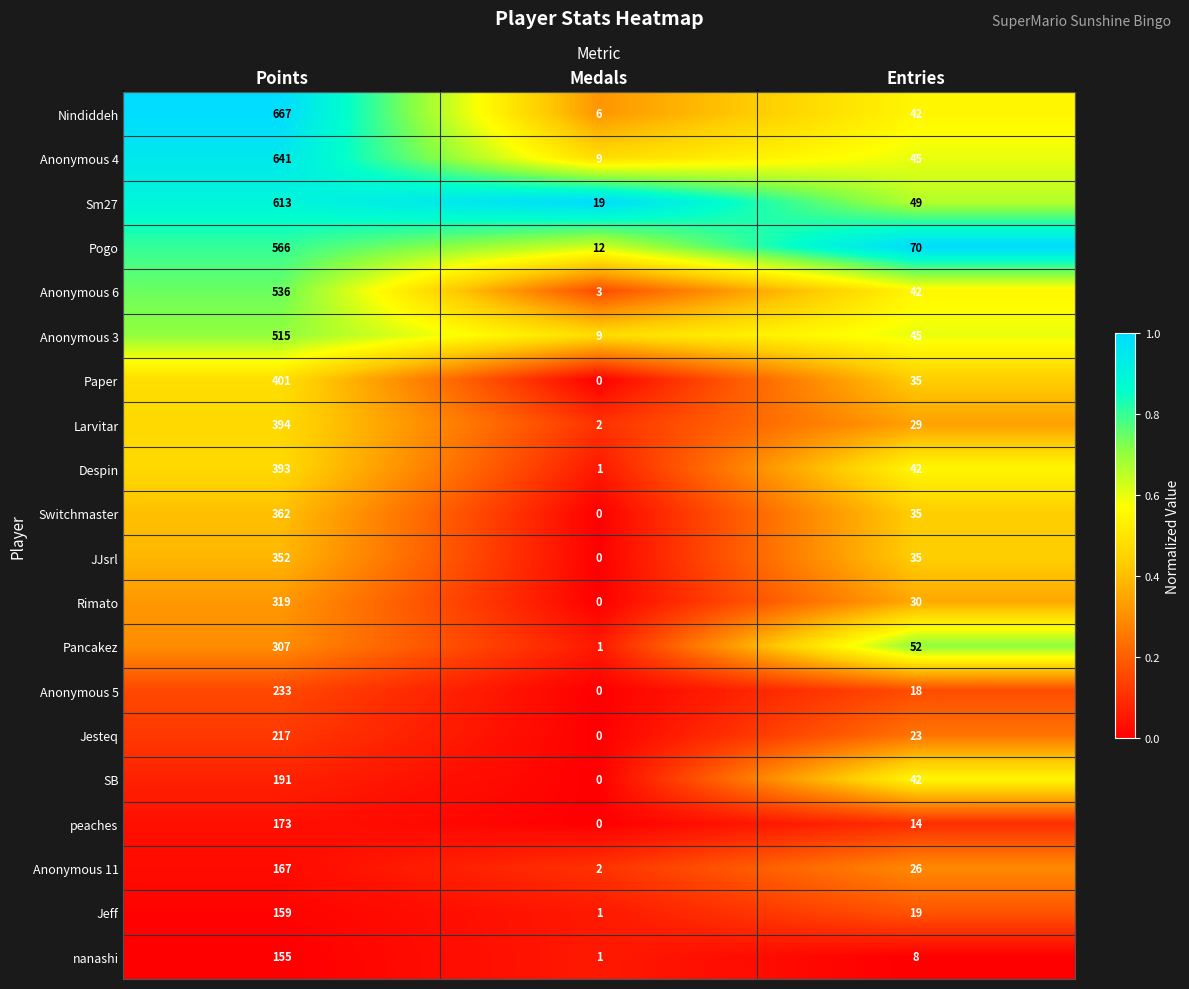

At how many categories does at least one series exceed 0?

3